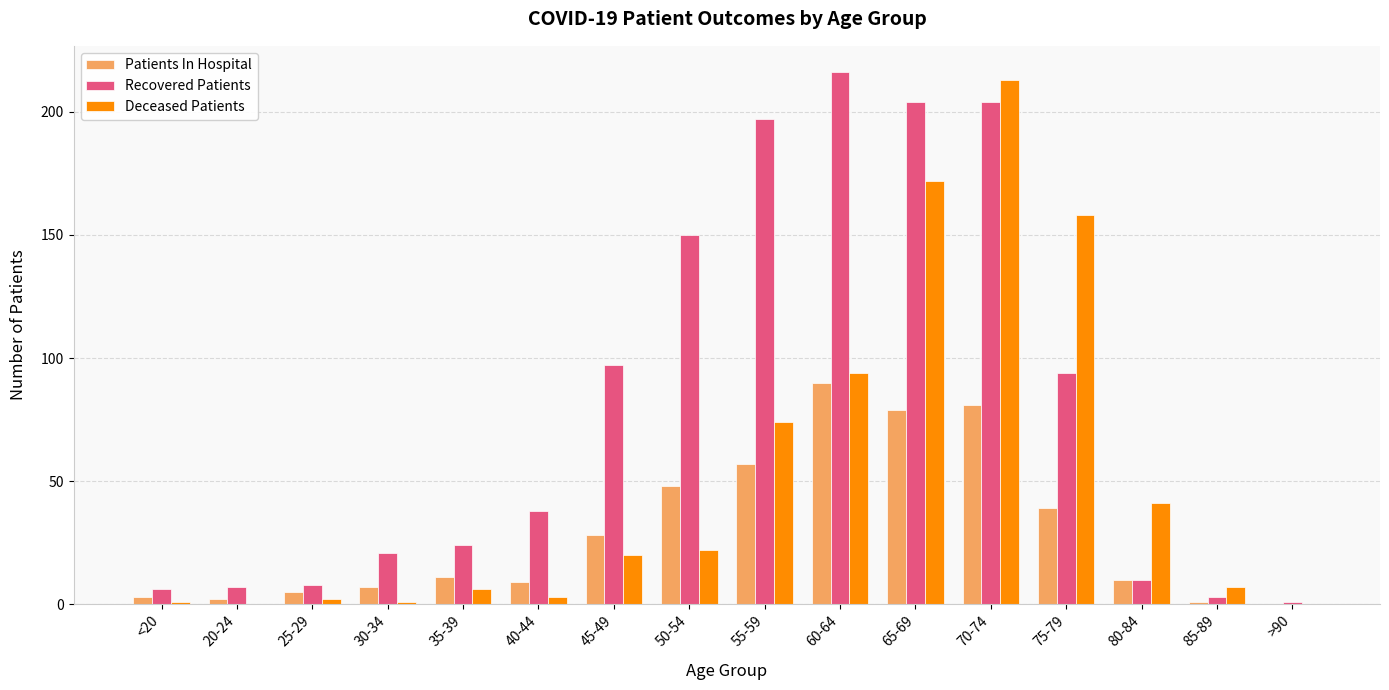

At which category is the sum across all series the highest?

70-74